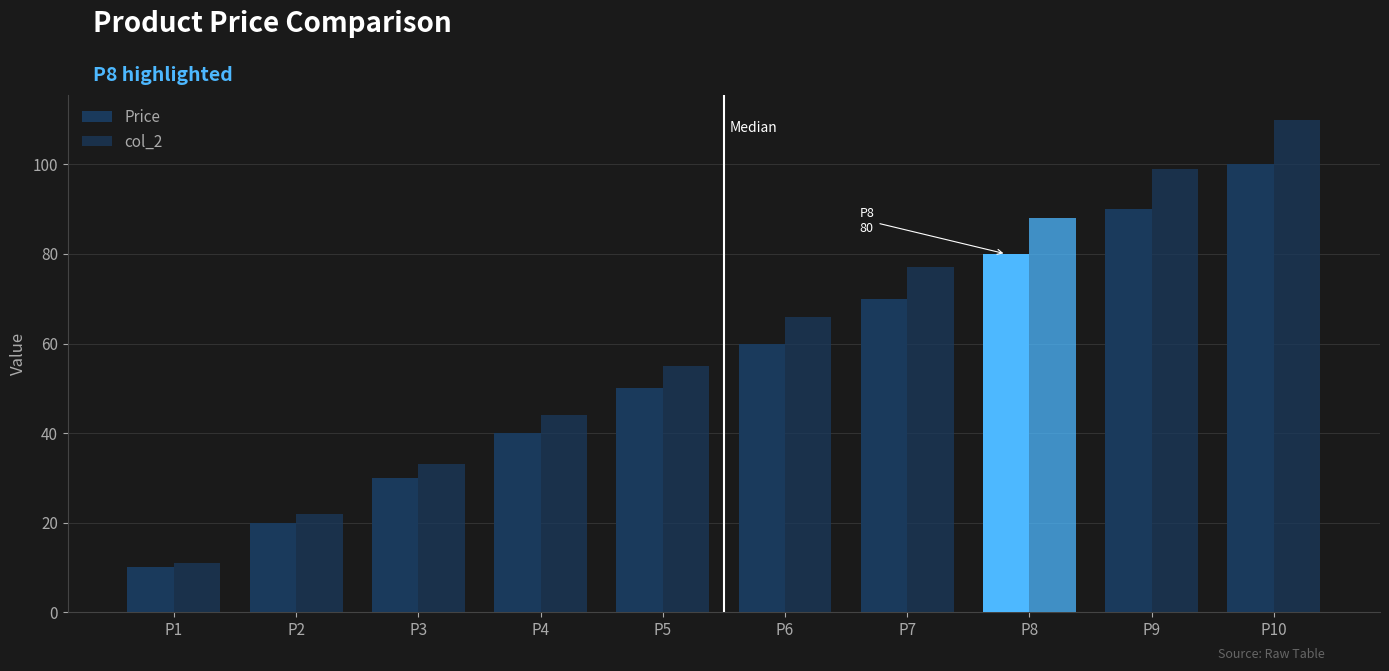

How many groups of bars are there?

10